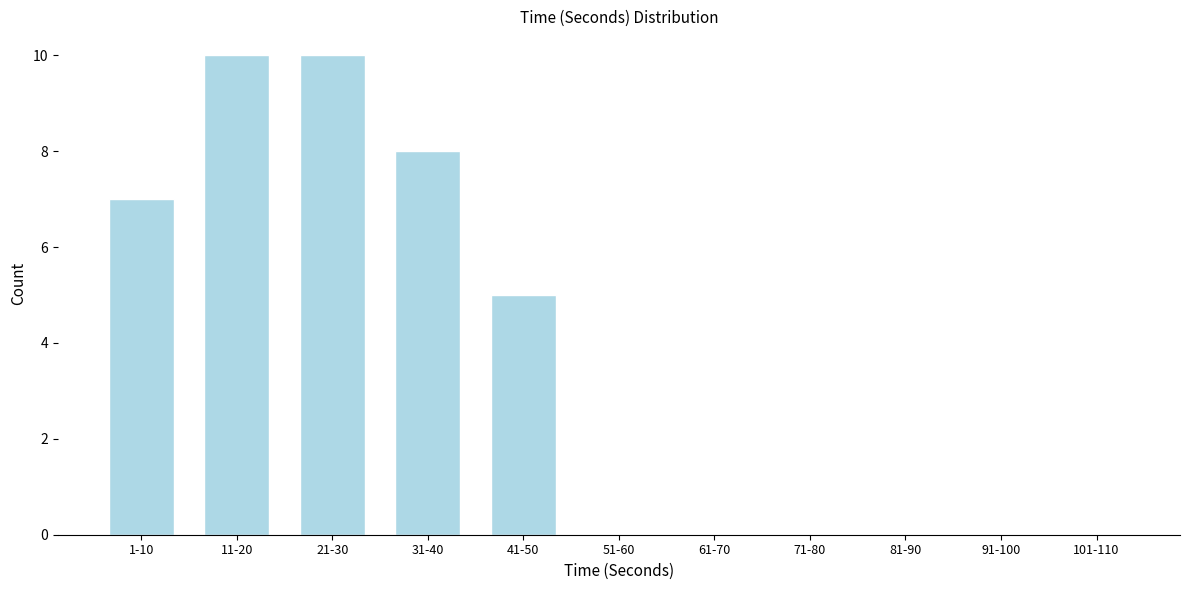

Reading left to right, extract all data points from this chart.

1-10=7	11-20=10	21-30=10	31-40=8	41-50=5	51-60=0	61-70=0	71-80=0	81-90=0	91-100=0	101-110=0